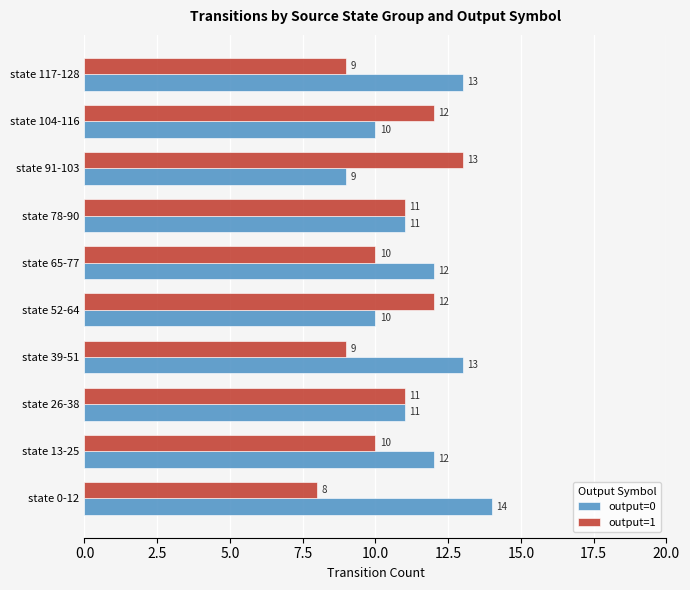

At which label does output=0 reach its minimum?

state 91-103